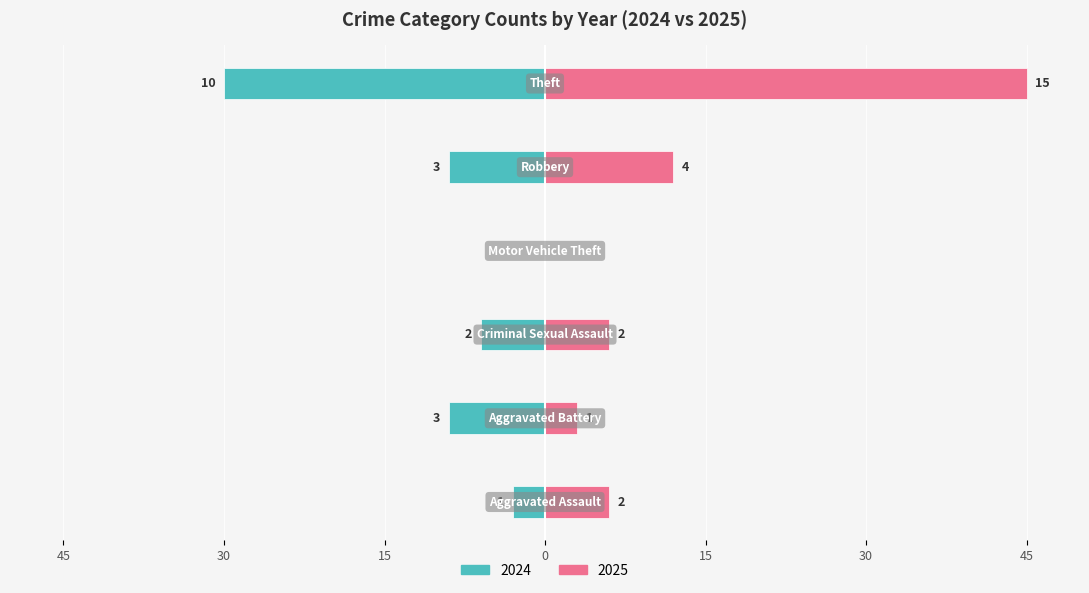

What are all the series names shown in the legend?

2024, 2025